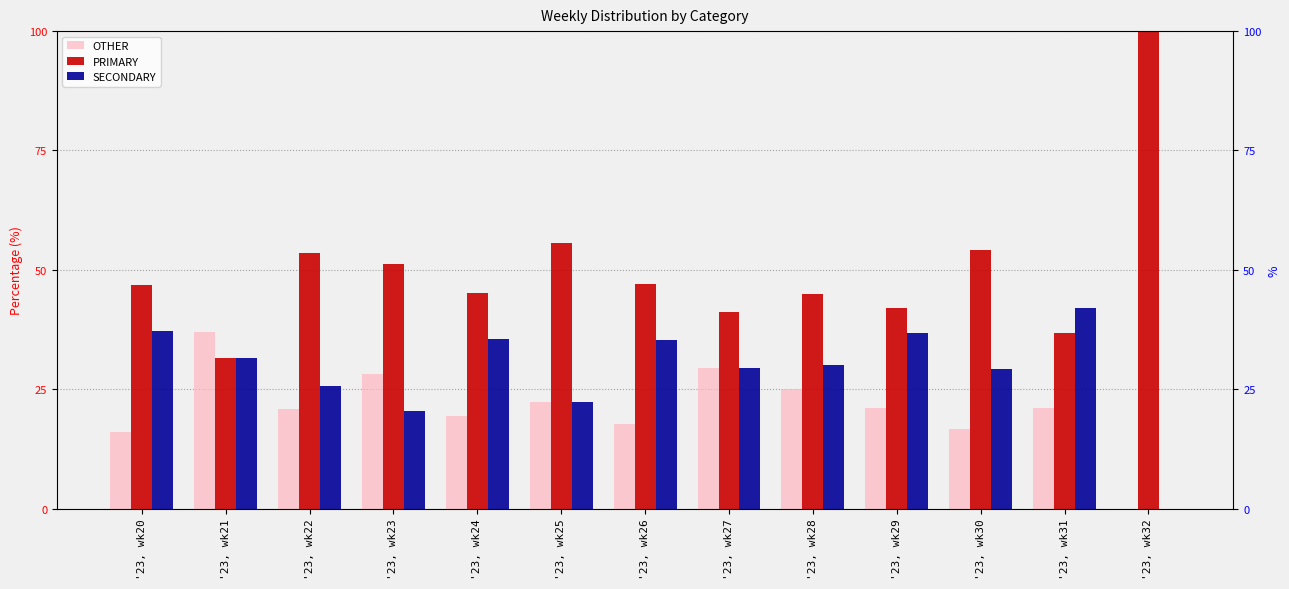

At how many categories does at least one series exceed 80?

1